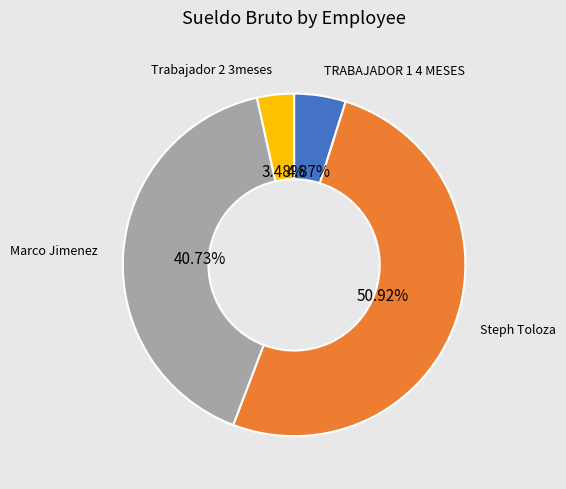

Is there a majority slice in this chart?

Yes